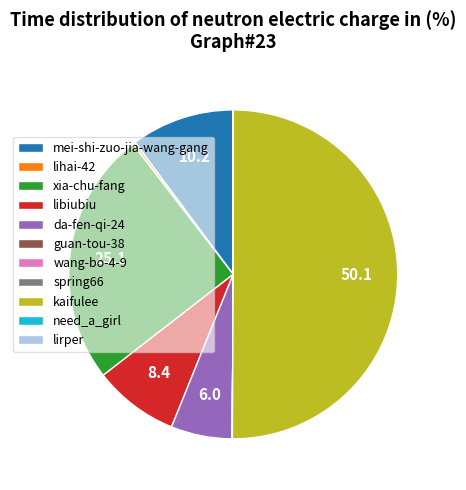

Which has a higher value, xia-chu-fang or kaifulee?

kaifulee